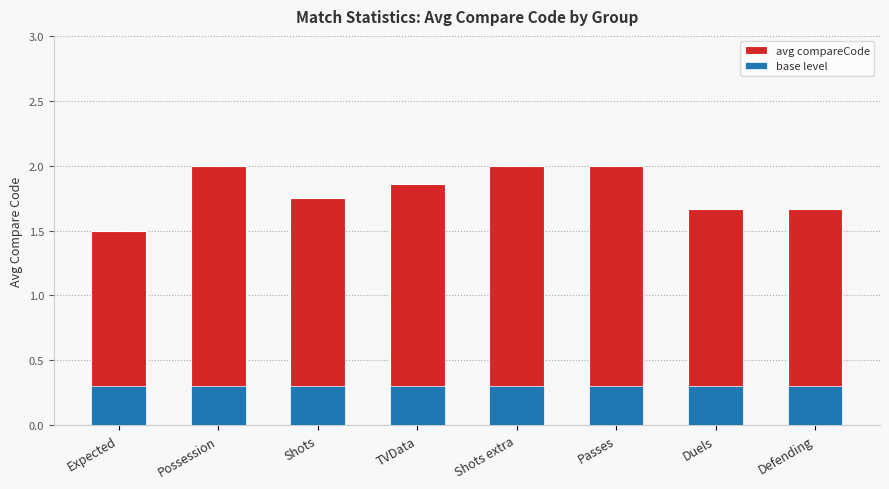

What is the maximum value shown in the chart?

2.0